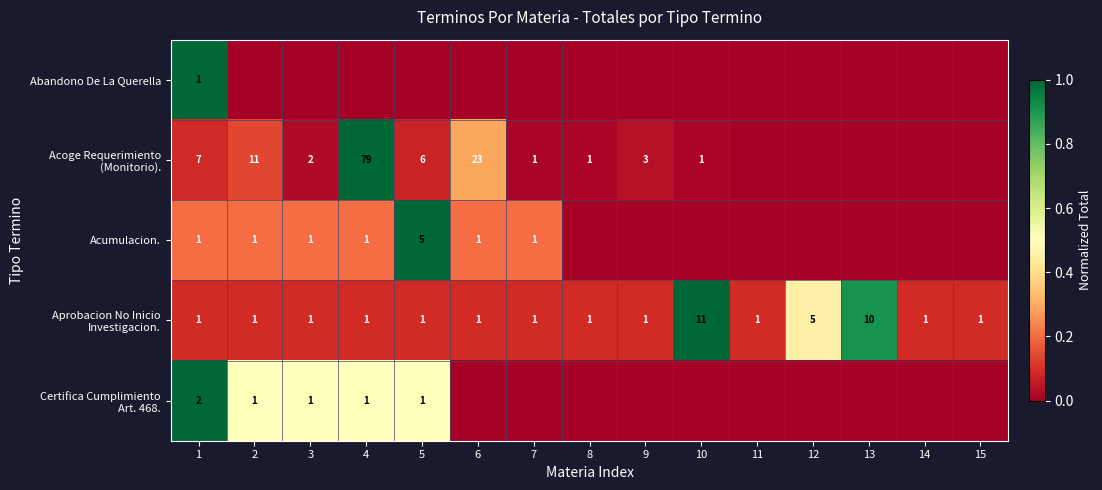

Between 6 and 3, which is larger?

6